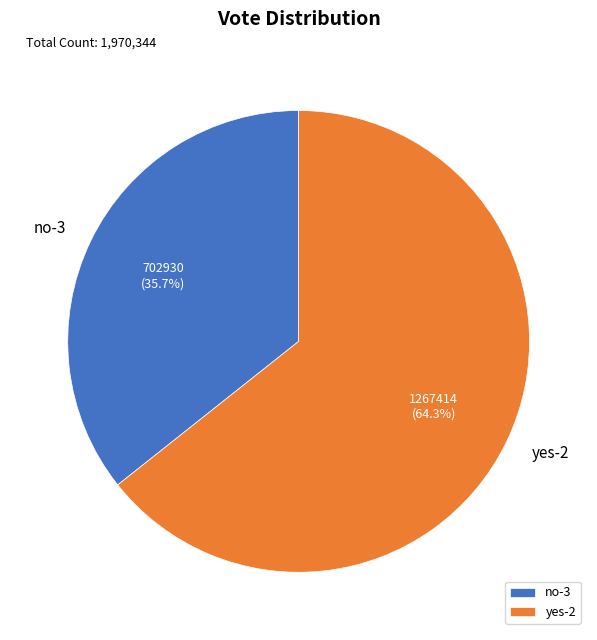

What is the majority slice?

yes-2